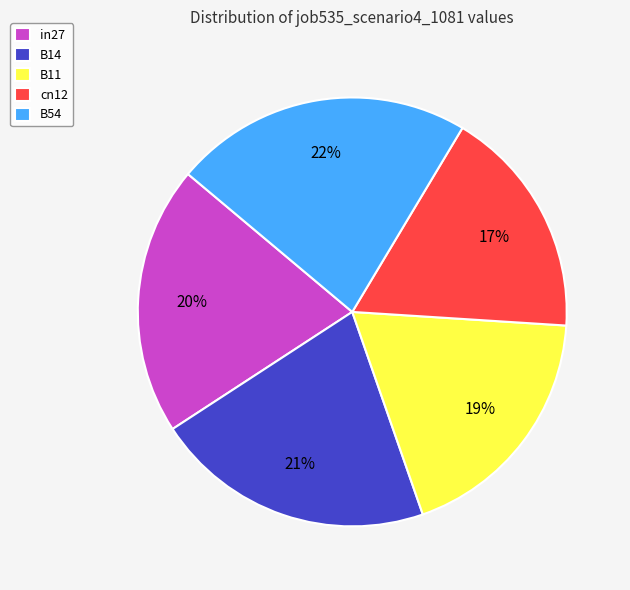

Which slice is the largest?

B54